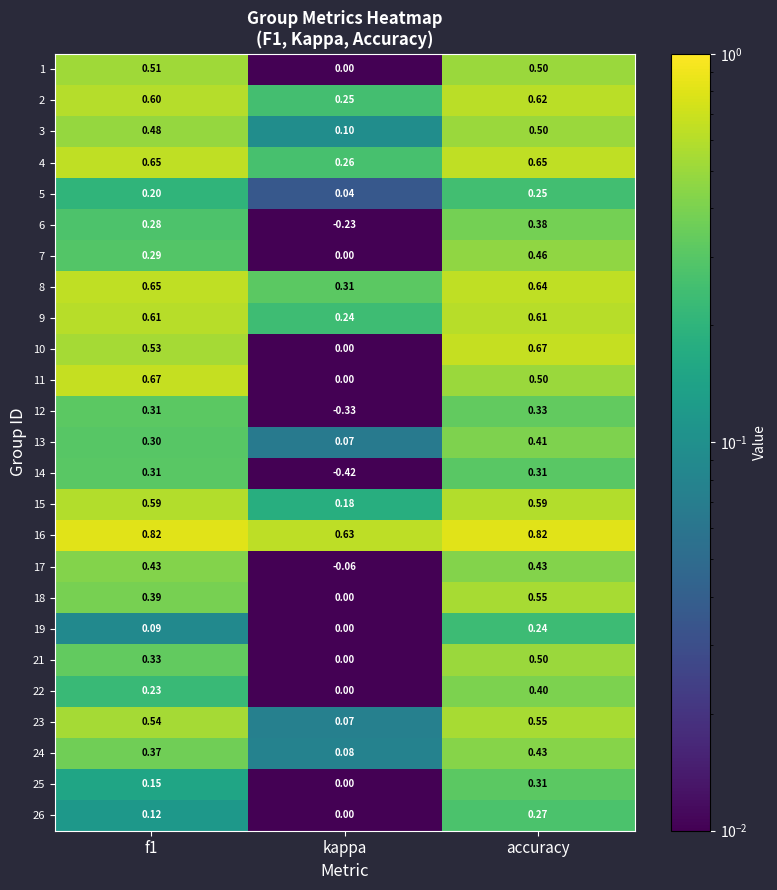

Which label corresponds to the smallest value in the chart?

kappa